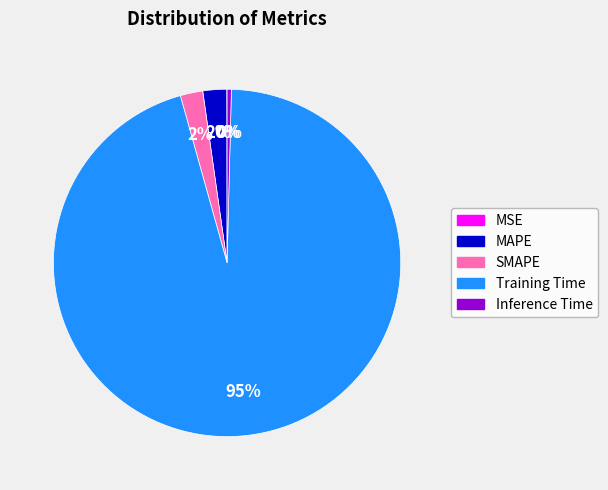

What is the majority slice?

Training Time